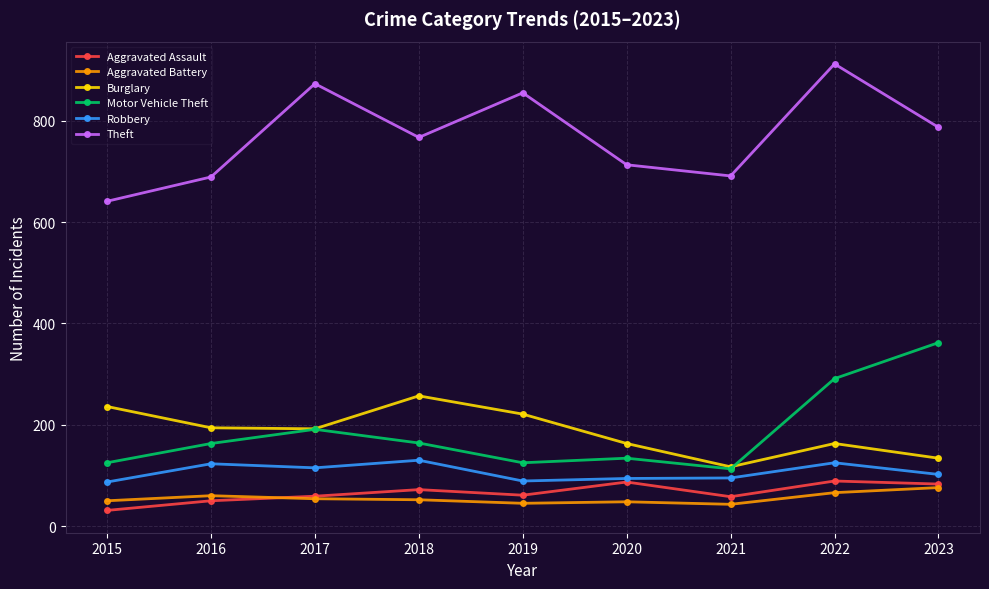

Does the chart have visible grid lines?

Yes